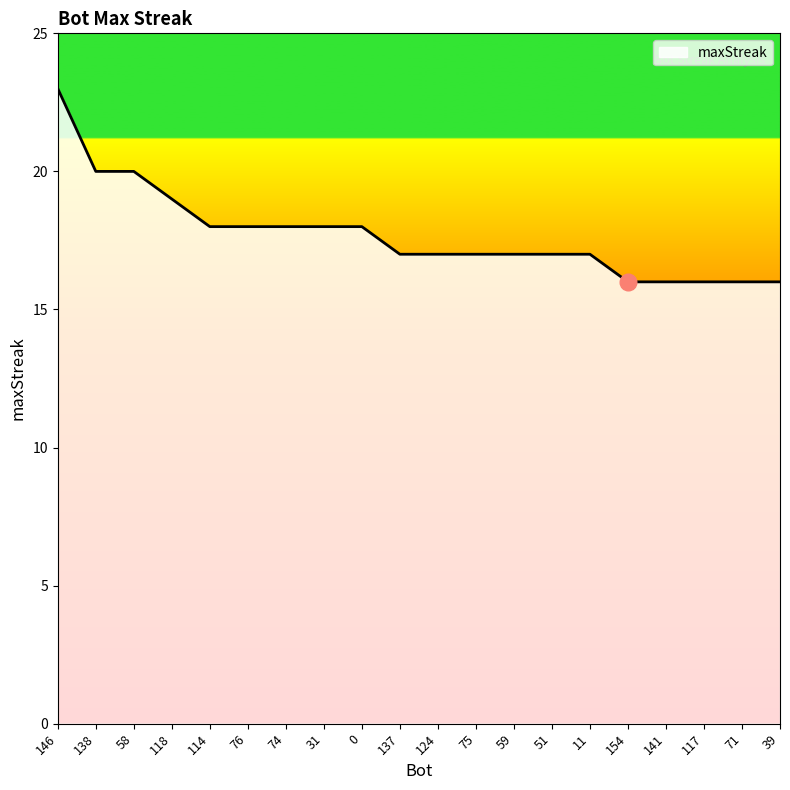

True or false: the data shows 17 at 59.

True